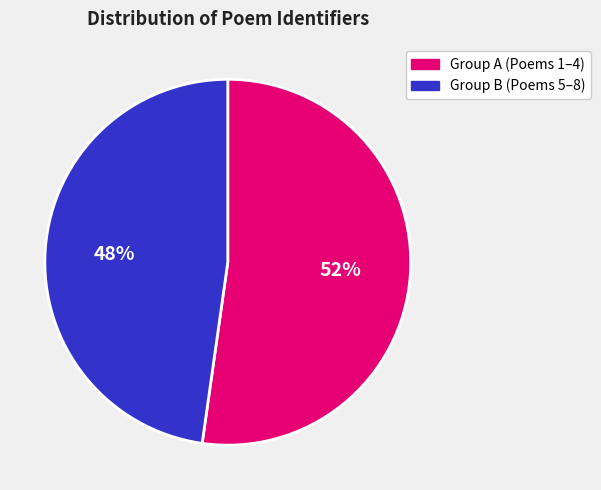

Count the number of slices in the pie.

2